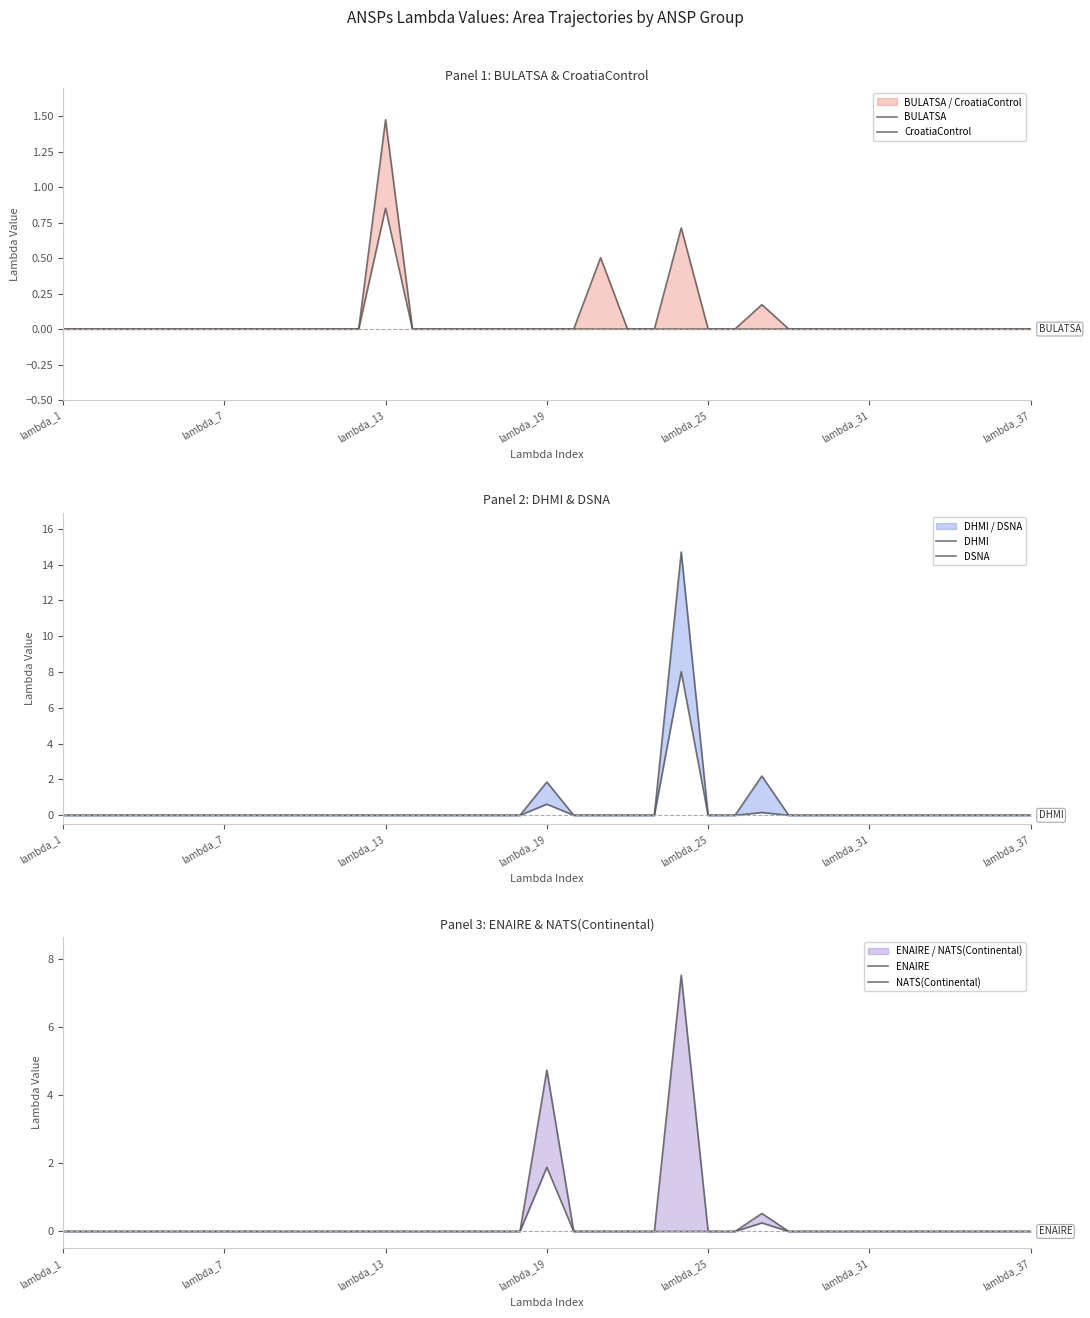

Between 17 and lambda_25, which is larger?

17